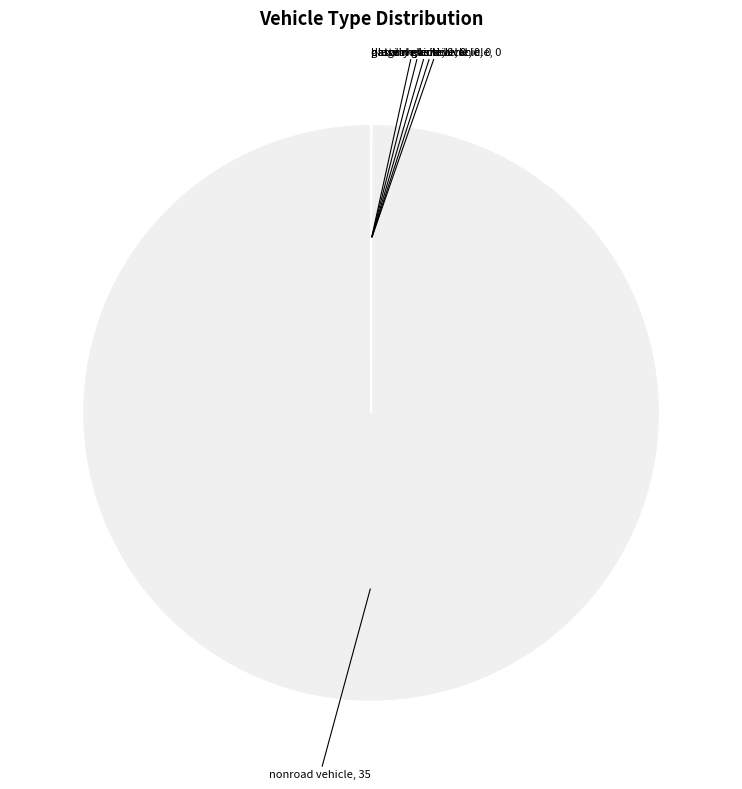

Is there a majority slice in this chart?

Yes